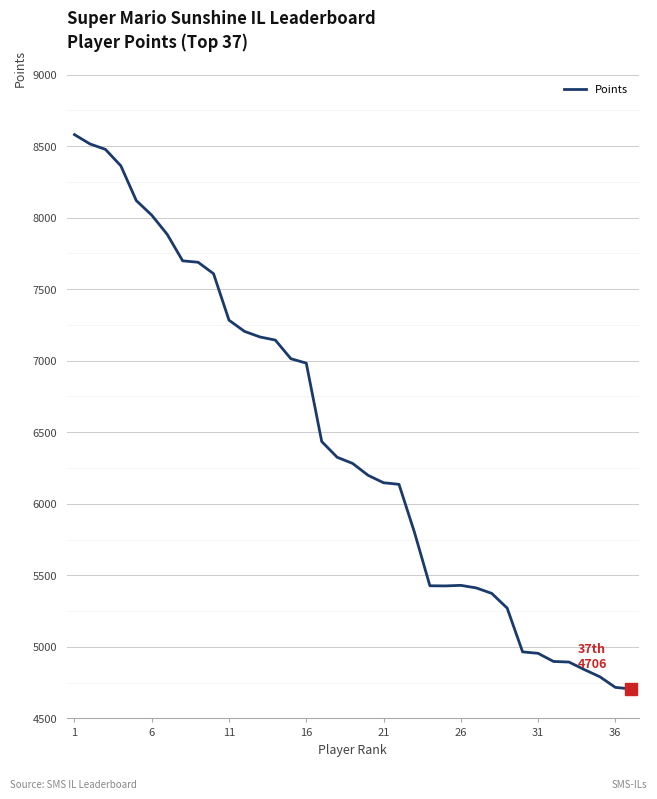

What is the difference between the maximum and minimum values?

3874